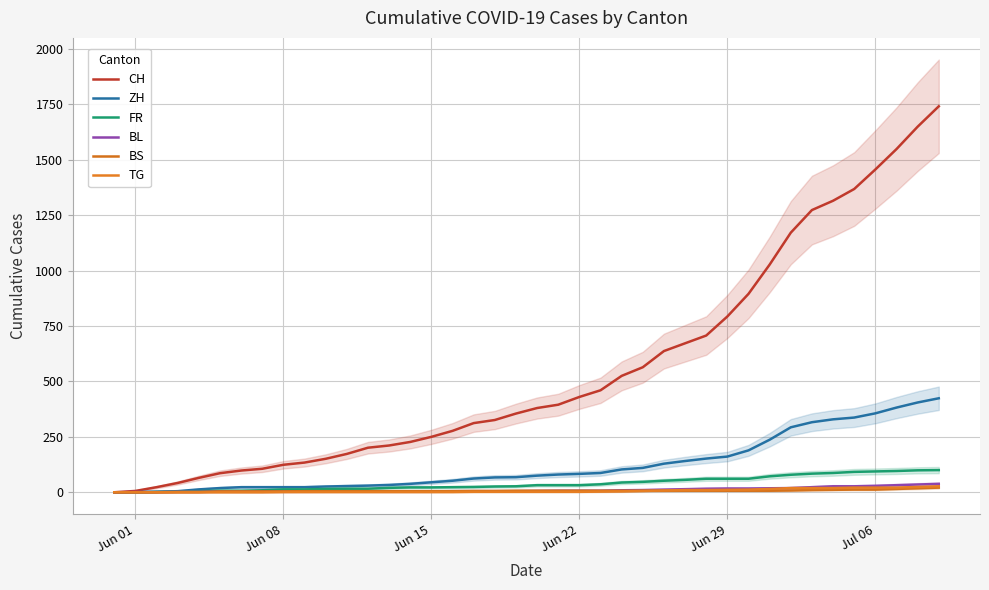

Which series has the widest spread of values?

CH